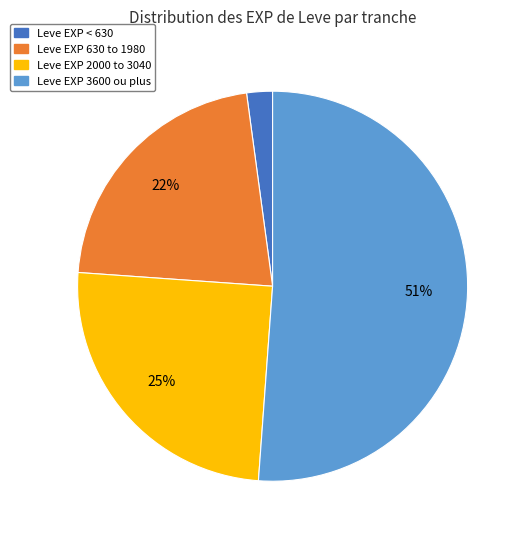

Does any single category account for the majority?

Yes